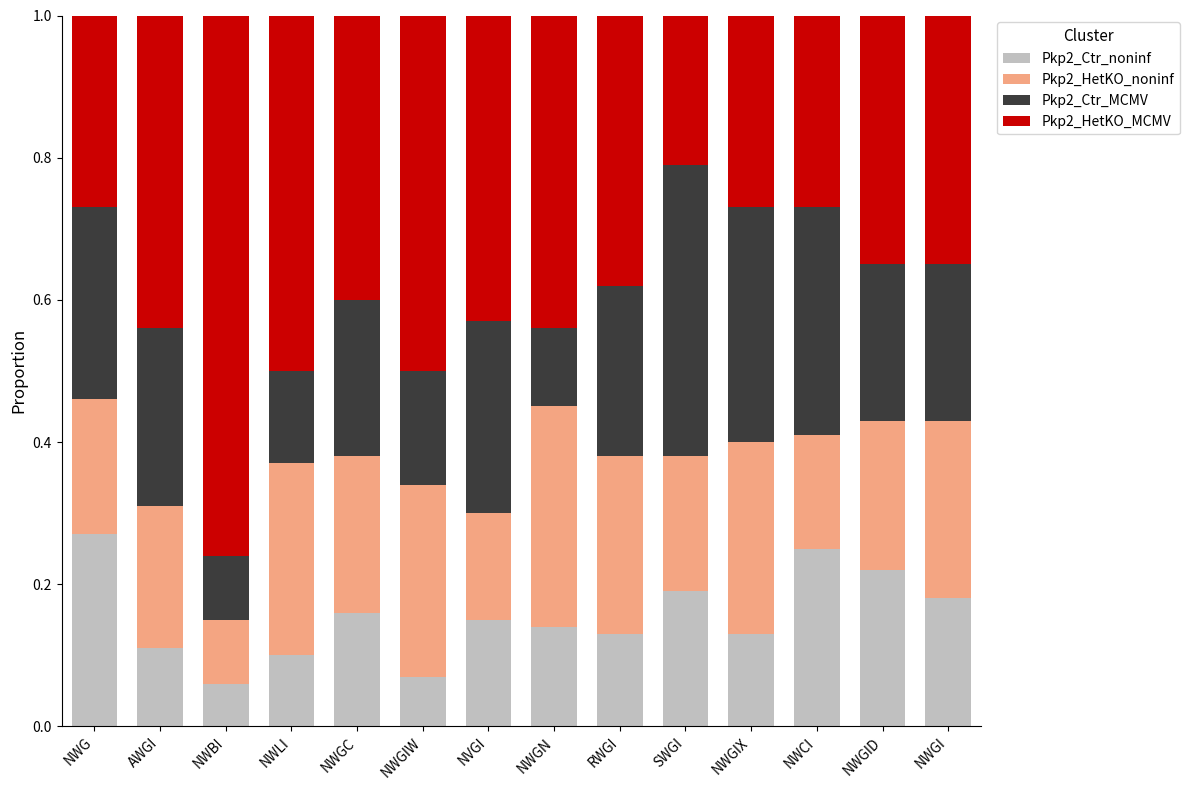

What is the total value across all series at NWBI?

1.0